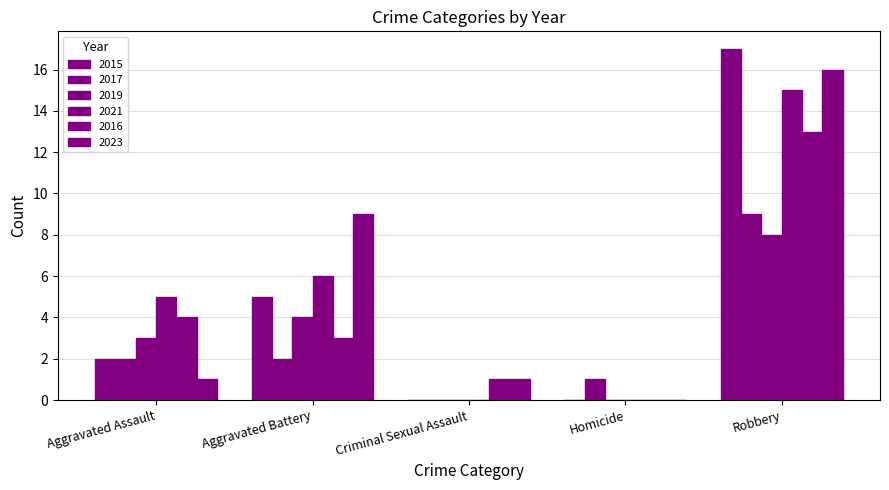

The value of 2016 at Homicide is 0. True or false?

True